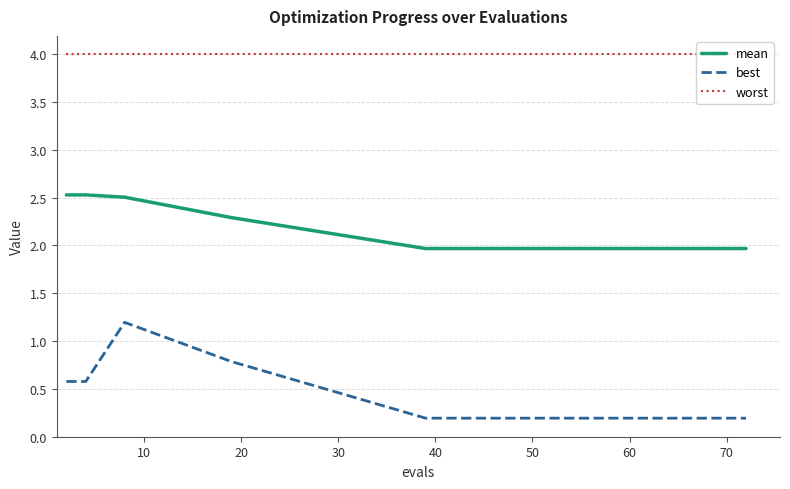

What is the average value of the best series?

0.4